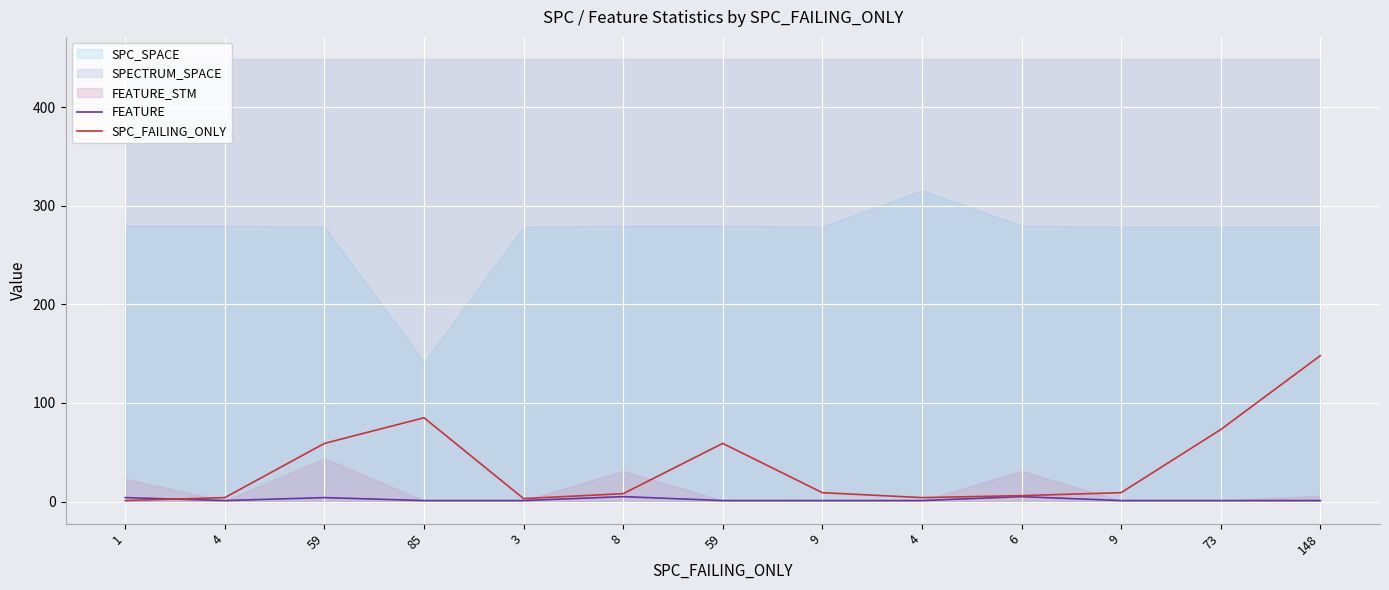

The value of FEATURE at 85 is 1. True or false?

True